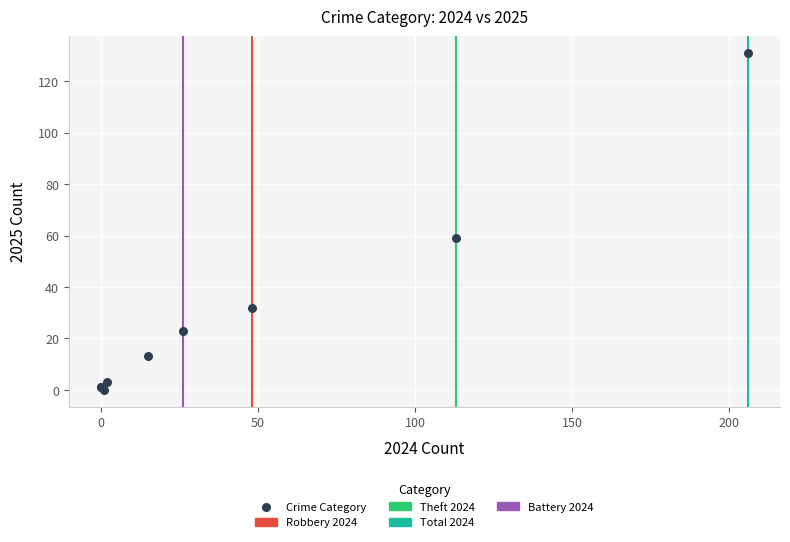

What Y value in the scatter plot is closest to 65?

59